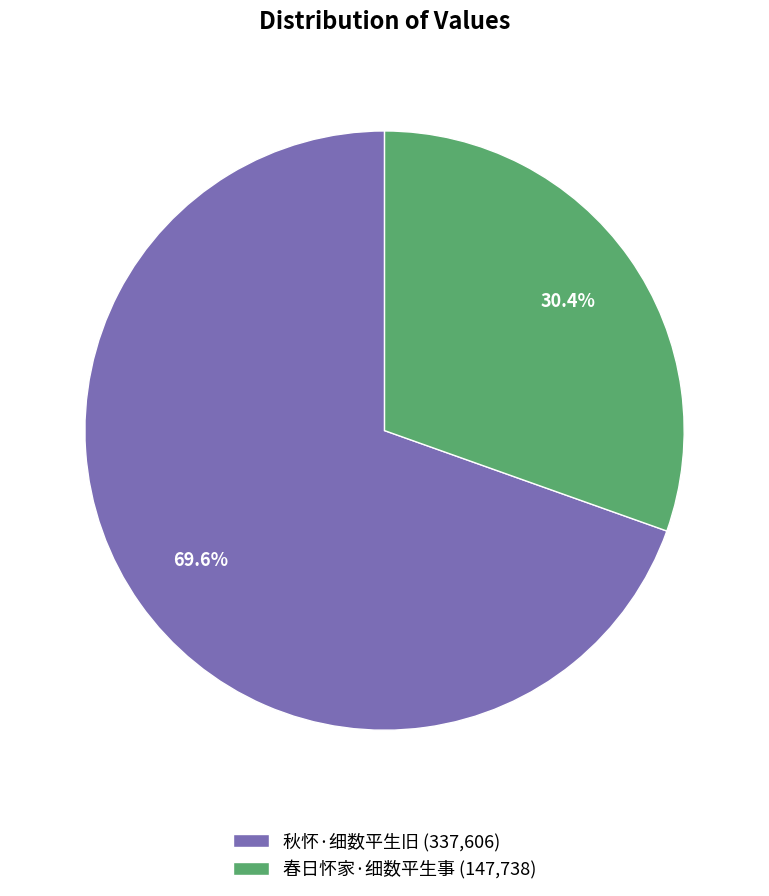

Does 春日怀家·细数平生事 account for over 50% of the chart?

No